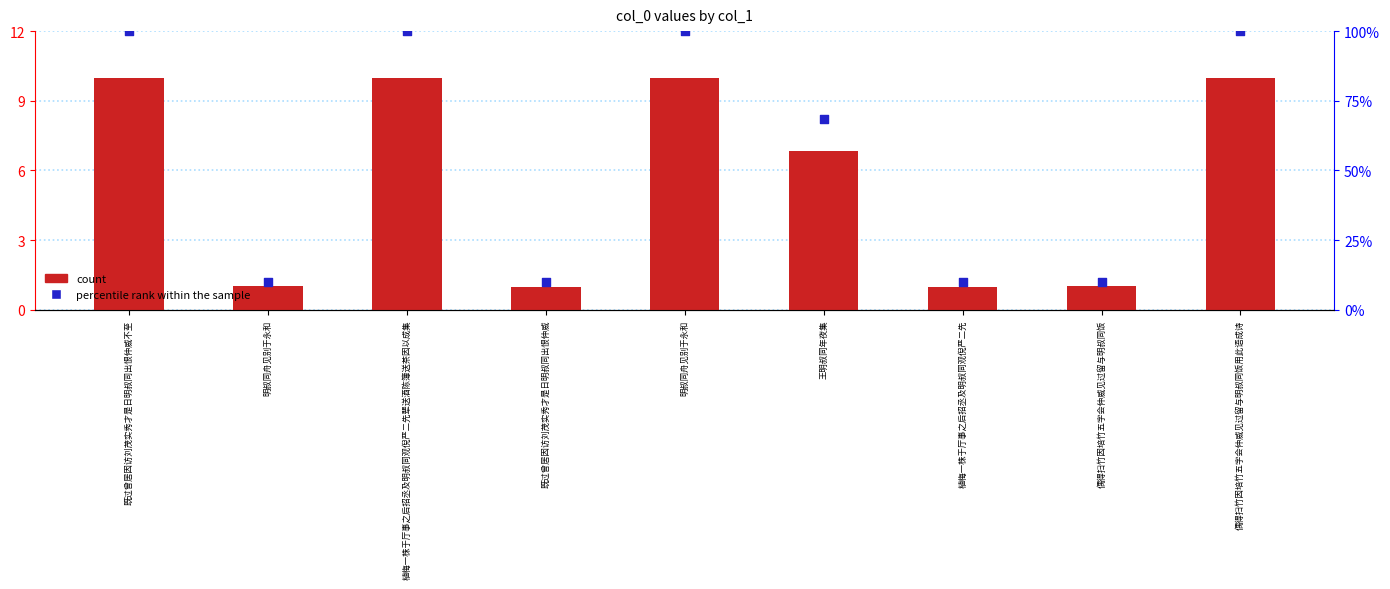

Which series contains the highest Y value?

percentile rank within the sample